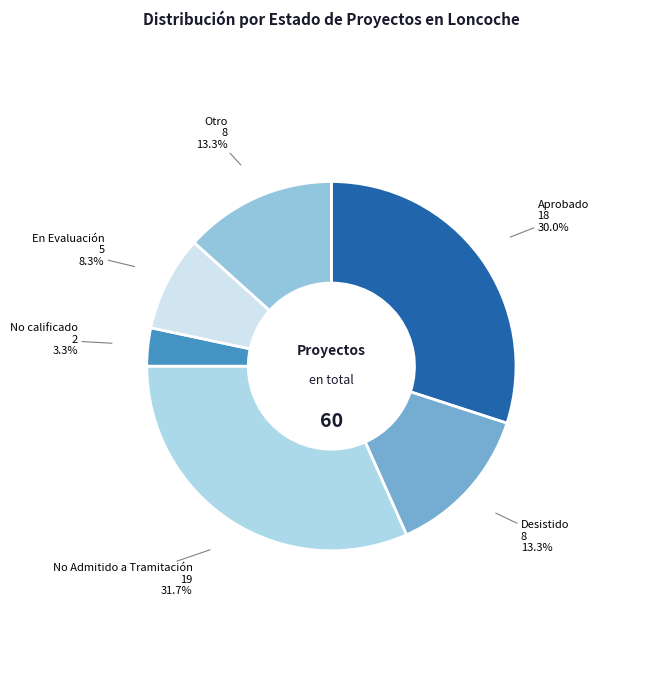

How many slices are in this pie chart?

6